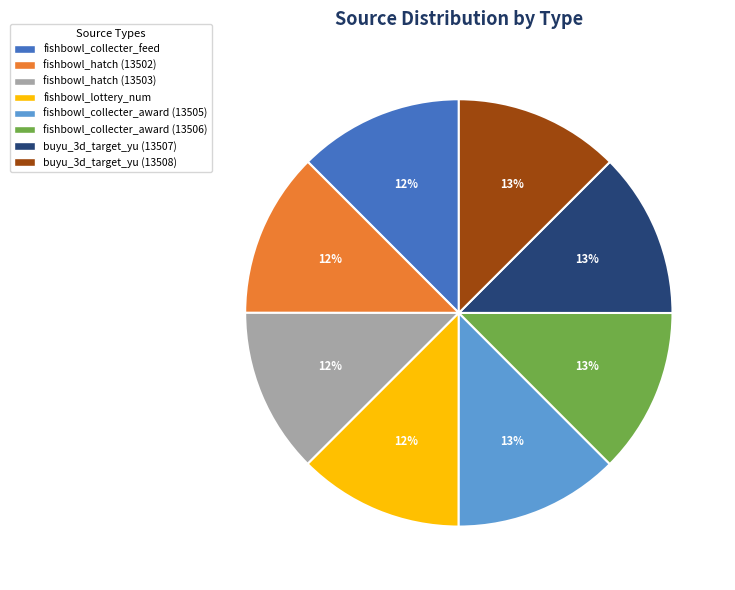

Does fishbowl_lottery_num account for over 50% of the chart?

No